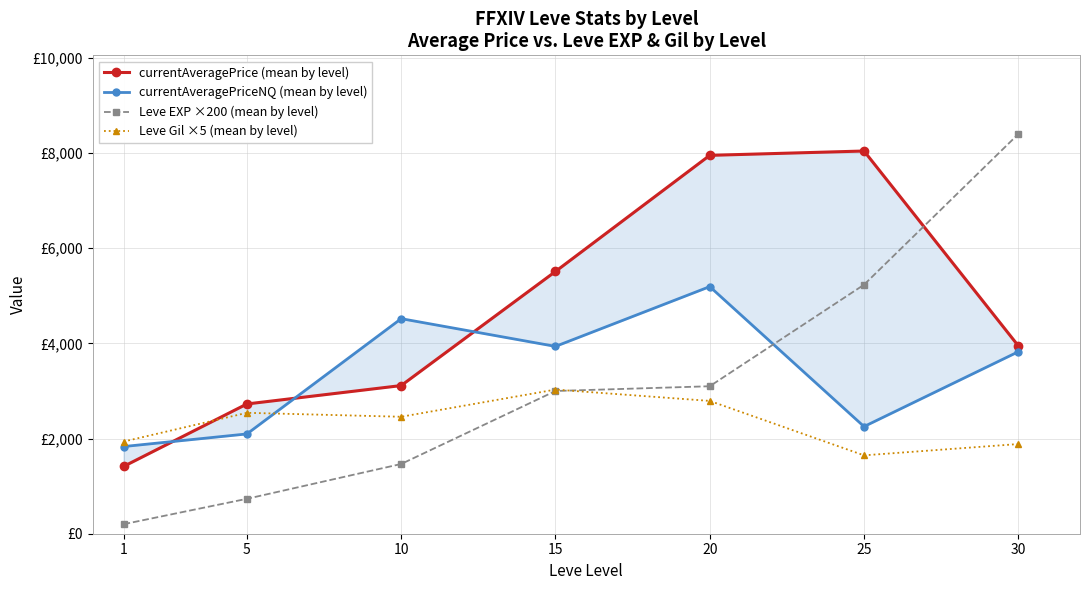

At which category does the chart reach its minimum across all series?

1